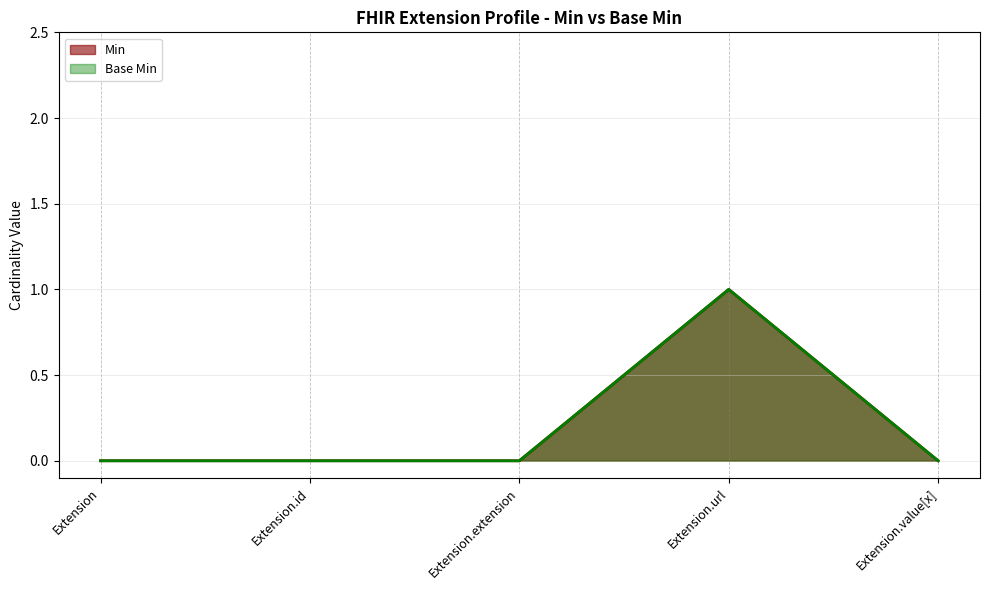

True or false: Min and Base Min cross at least once.

False